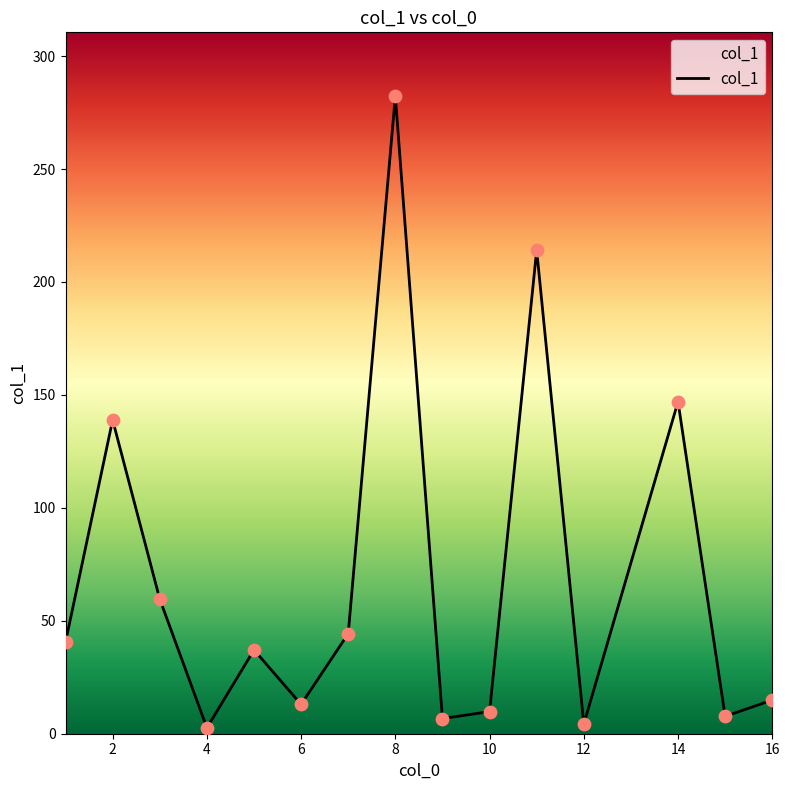

What is the difference between the maximum and minimum values?

279.7